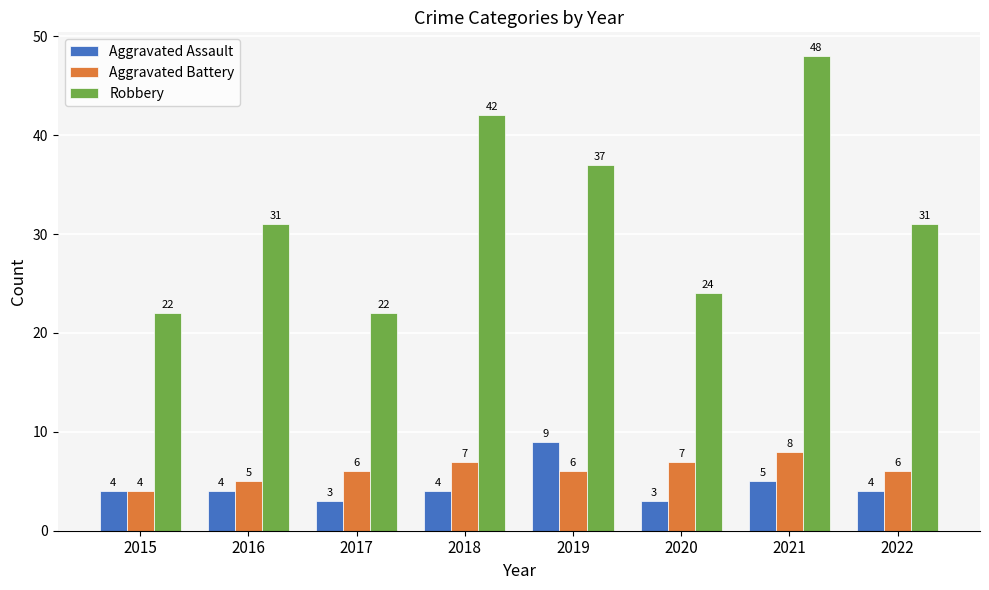

Count the number of categories in the chart.

8